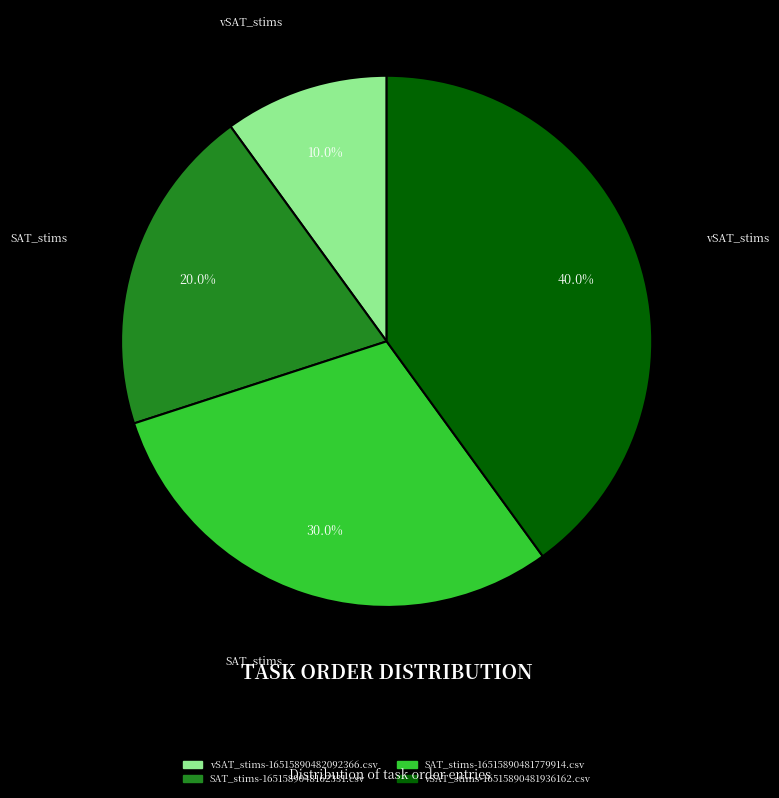

How much of the chart is everything except SAT_stims-1651589048162331.csv?

80.0%